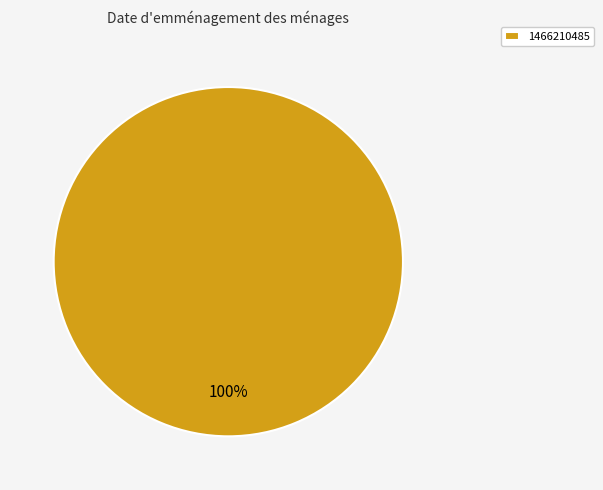

Rank the categories by value from lowest to highest.

1466210485